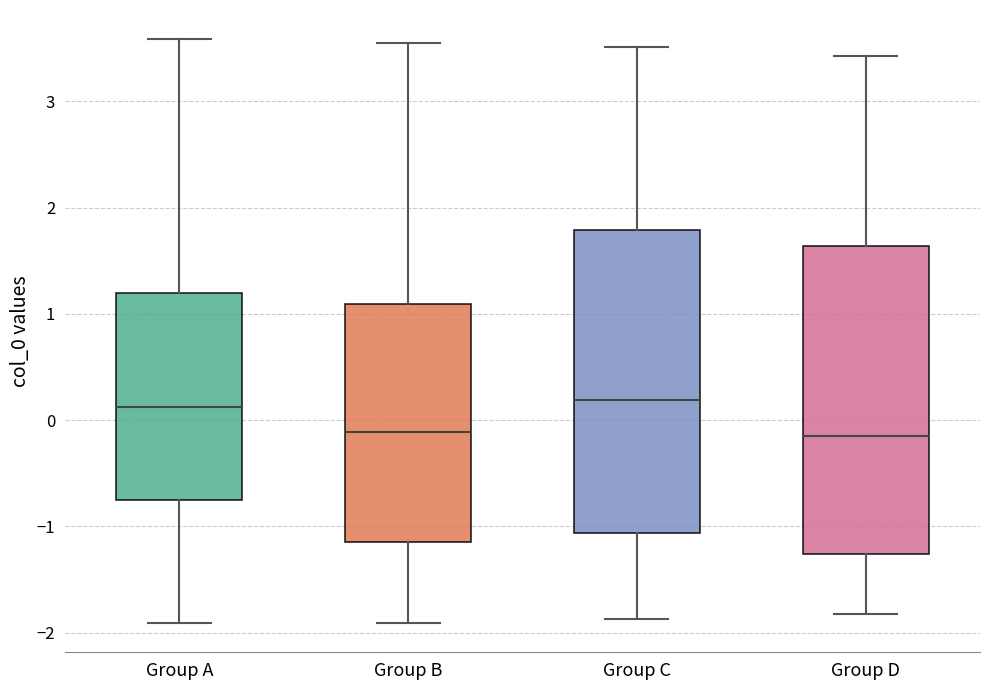

Where does the median line of the box for Group D sit on the y-axis? The values are not printed on the chart, so give them approximately, as read against the axis.

-0.1